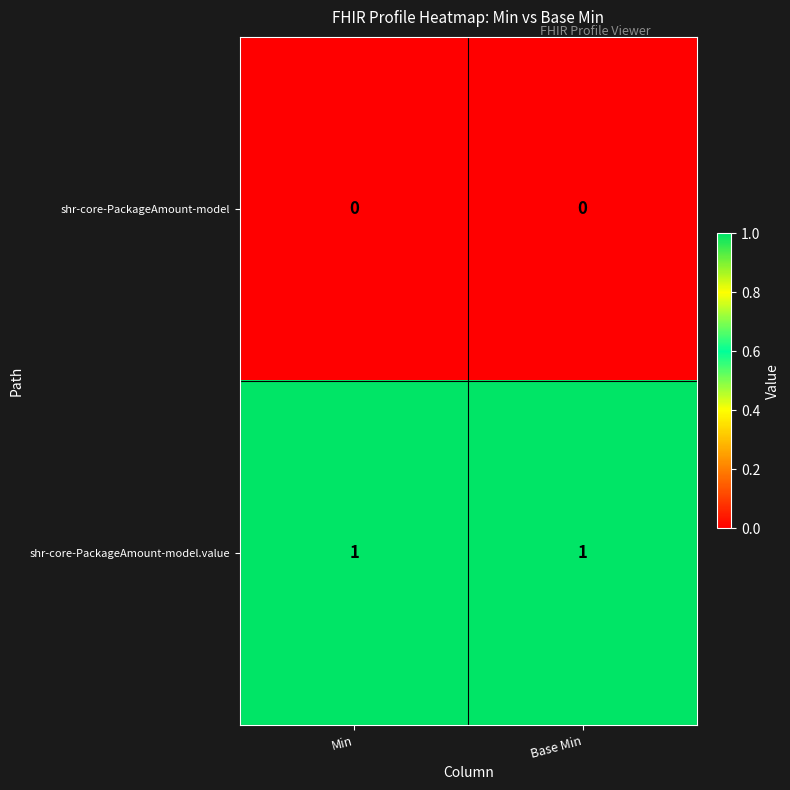

Which series has the largest total across all categories?

shr-core-PackageAmount-model.value